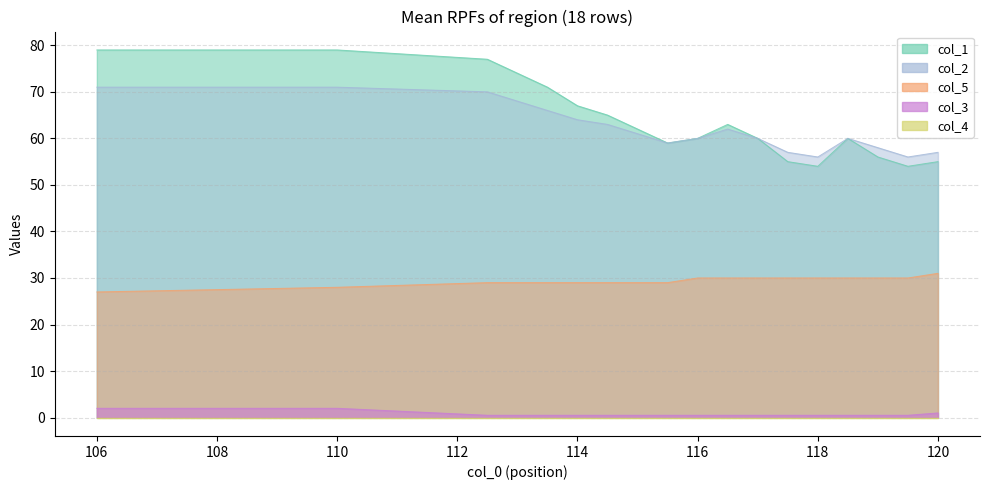

Reading left to right, list all the values displayed in this chart.

col_1: 79.0	79.0	77.0	74.0	71.0	67.0	65.0	62.0	59.0	60.0	63.0	60.0	55.0	54.0	60.0	56.0	54.0	55.0
col_2: 71.0	71.0	70.0	68.0	66.0	64.0	63.0	61.0	59.0	60.0	62.0	60.0	57.0	56.0	60.0	58.0	56.0	57.0
col_5: 27.0	28.0	29.0	29.0	29.0	29.0	29.0	29.0	29.0	30.0	30.0	30.0	30.0	30.0	30.0	30.0	30.0	31.0
col_3: 2.0	2.0	0.5	0.5	0.5	0.5	0.5	0.5	0.5	0.5	0.5	0.5	0.5	0.5	0.5	0.5	0.5	1.0